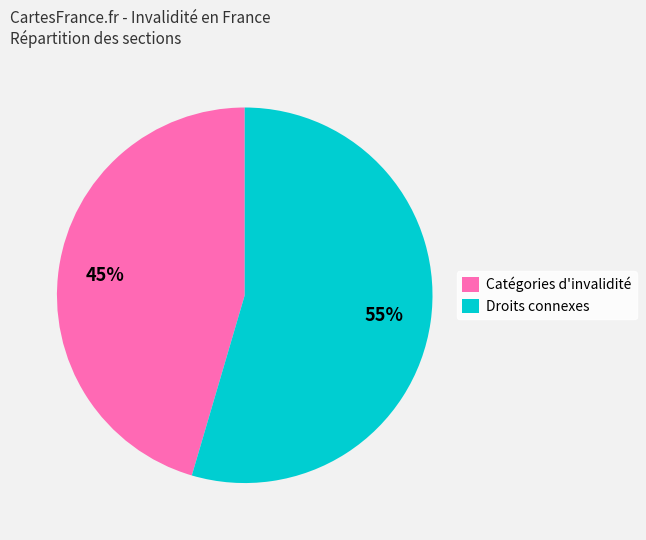

Is it true that Droits connexes is 44% of the pie?

False